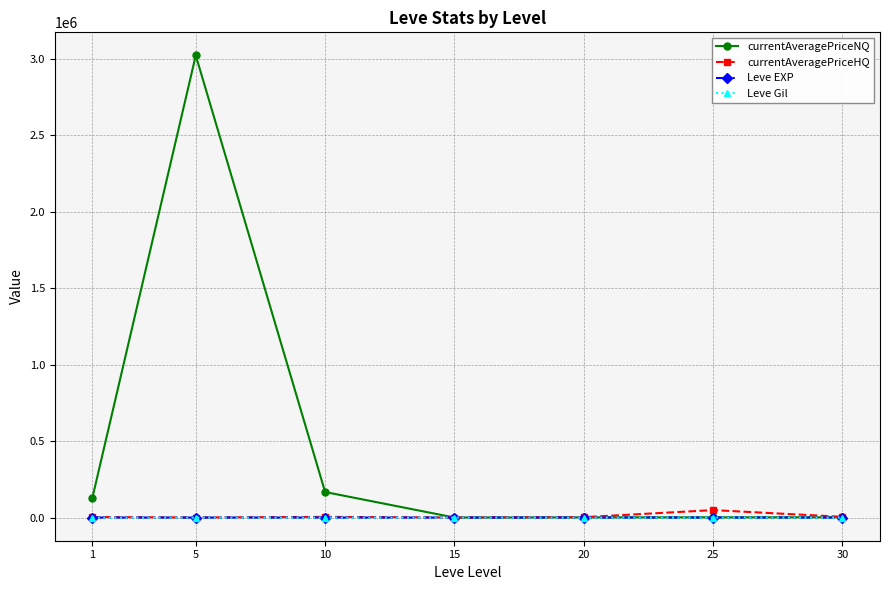

Which series has the widest spread of values?

currentAveragePriceNQ